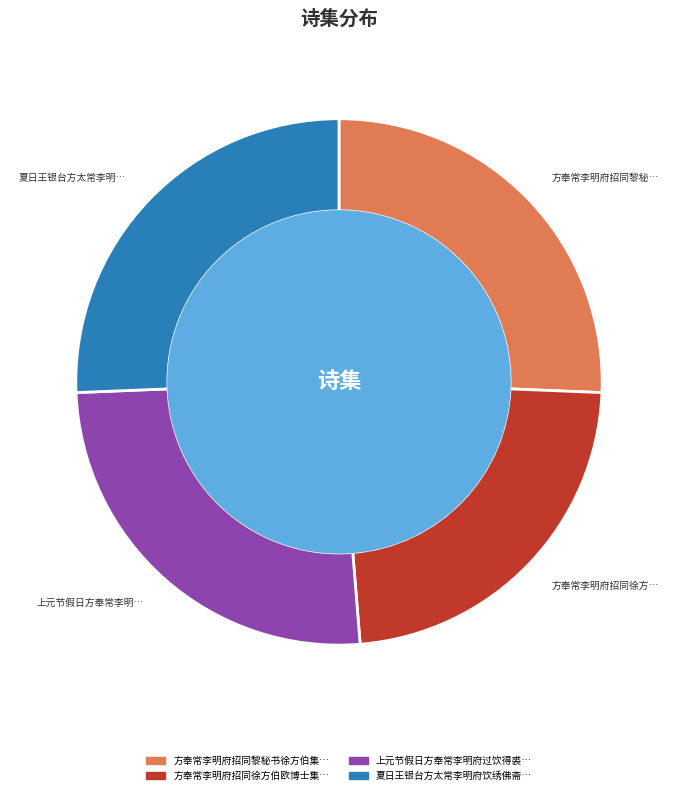

Is there a majority slice in this chart?

No